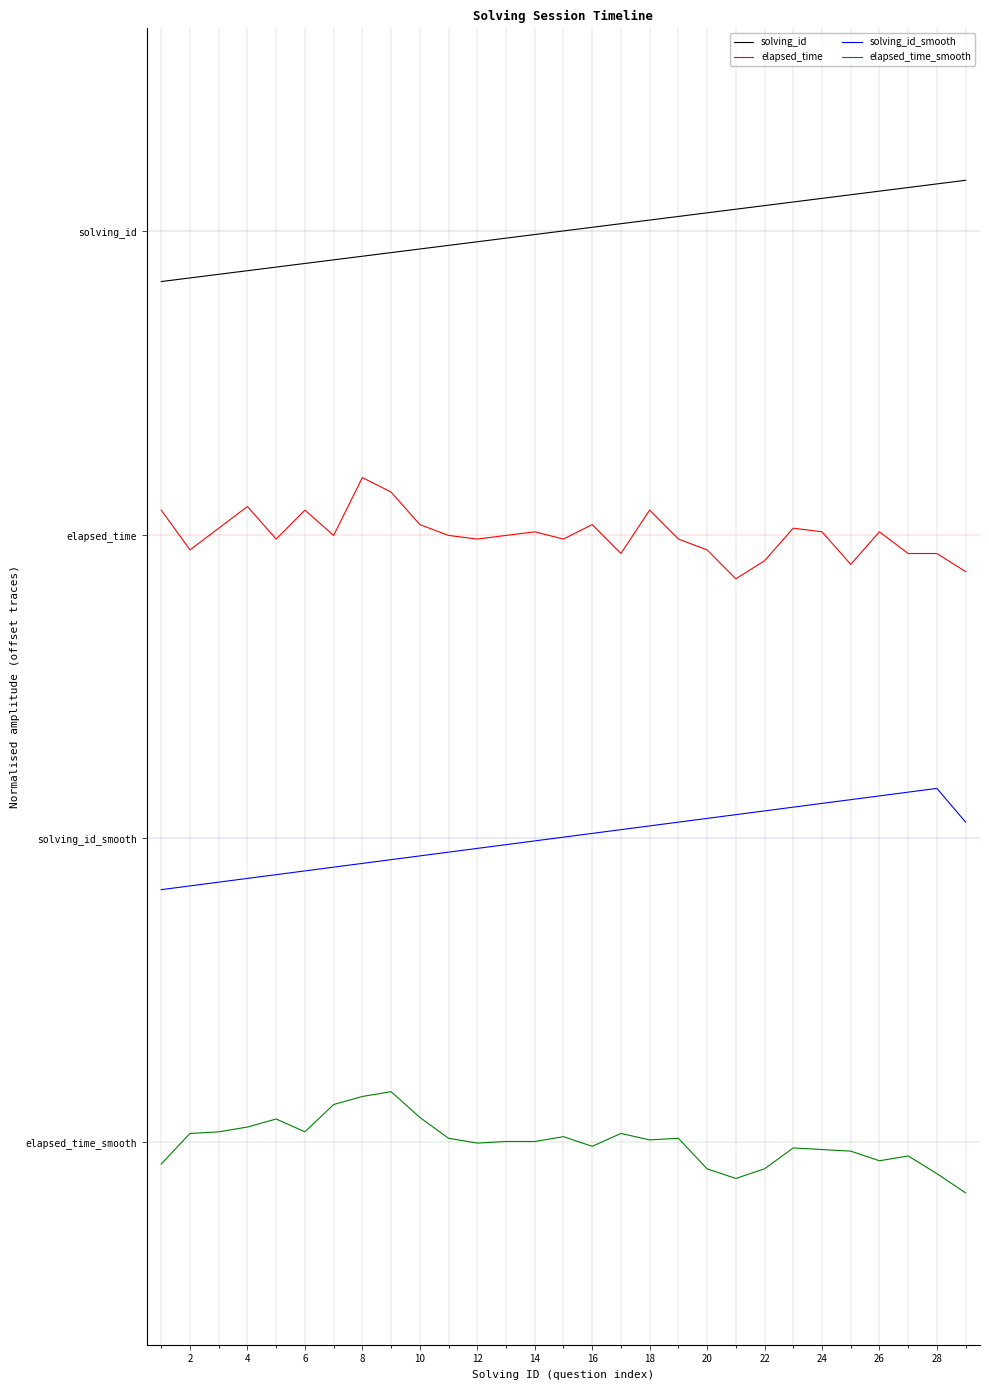

Does the chart display data point markers on the line(s)?

No